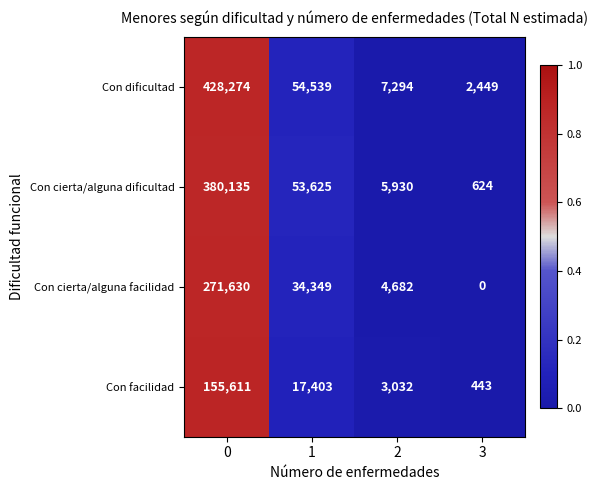

True or false: Con cierta/alguna dificultad has a value of 150 at 3.

False